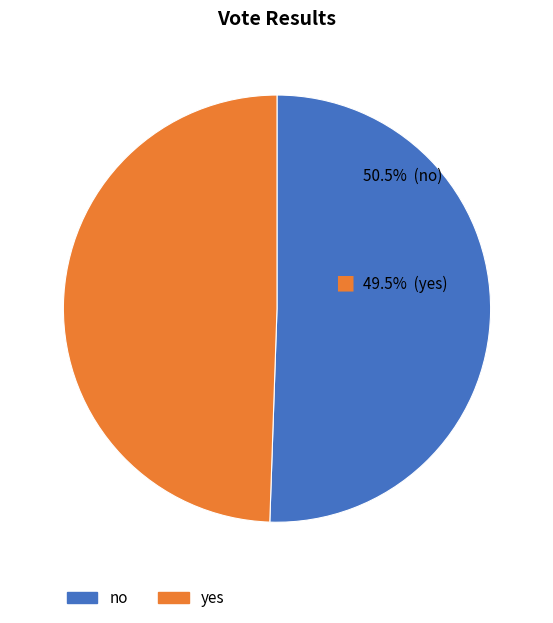

Approximately how many times larger is the value at yes compared to no?

1.0